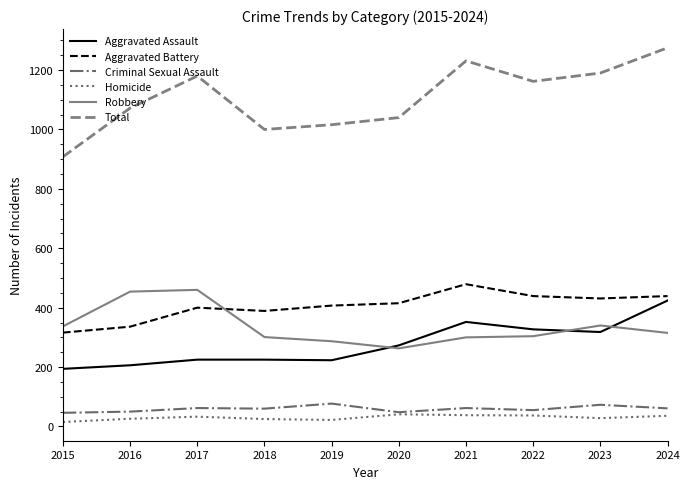

True or false: Robbery has a value of 509 at 2023.

False